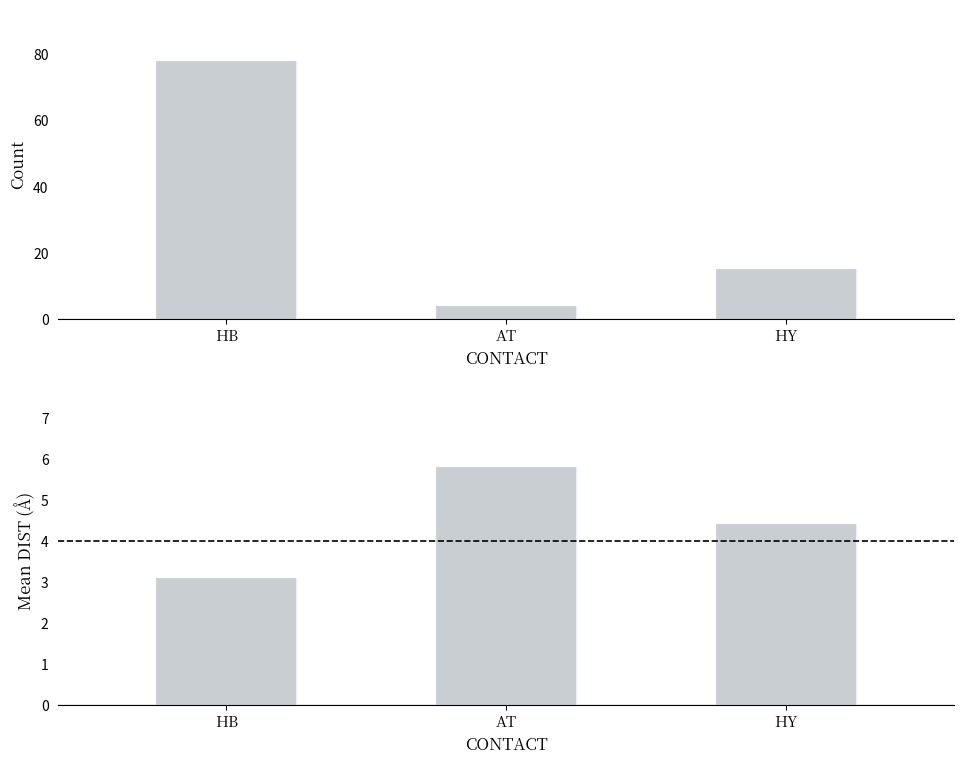

How many data points in Mean DIST are above 4?

2